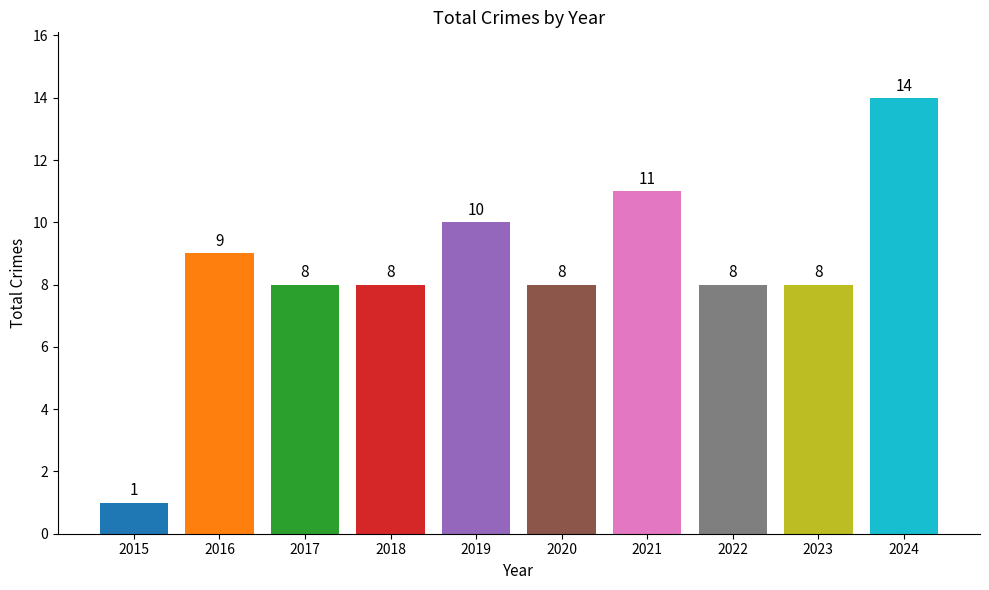

How many data points are less than 8?

1